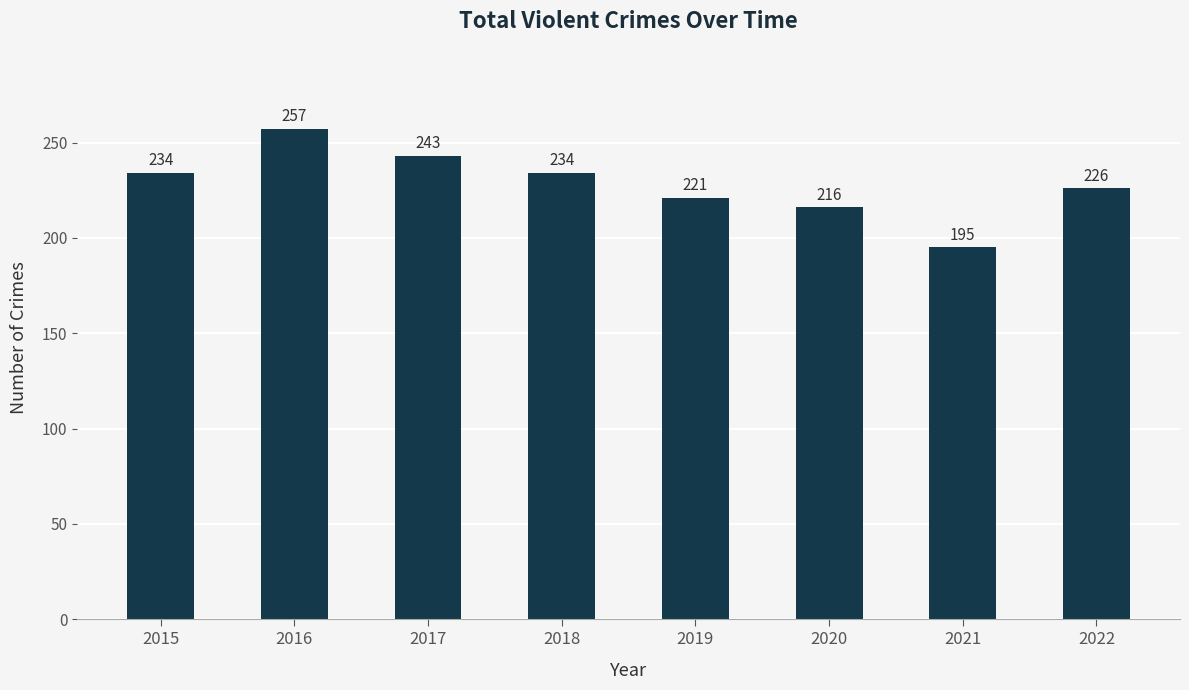

What is the greatest value displayed?

257